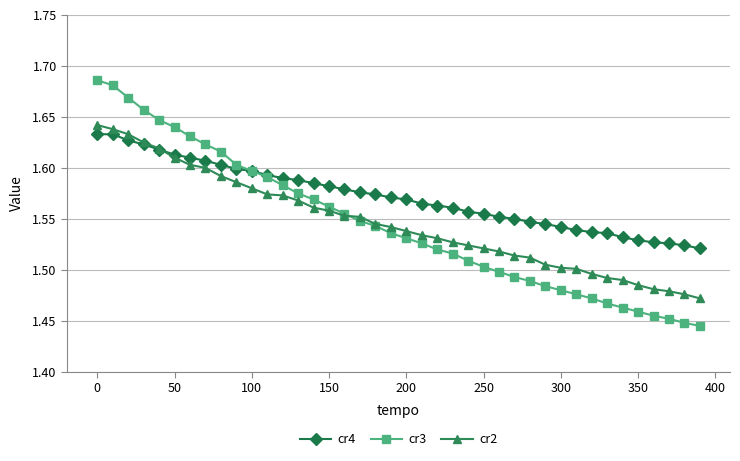

At how many categories does at least one series exceed 1?

40